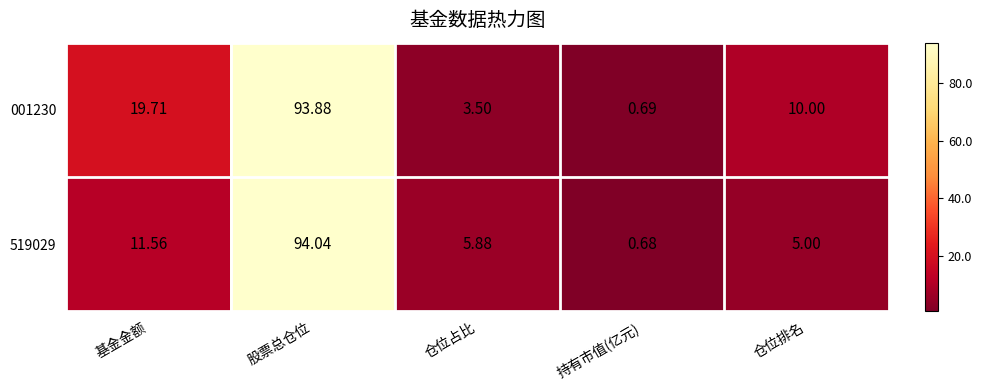

At which label does 519029 first exceed 5?

基金金额